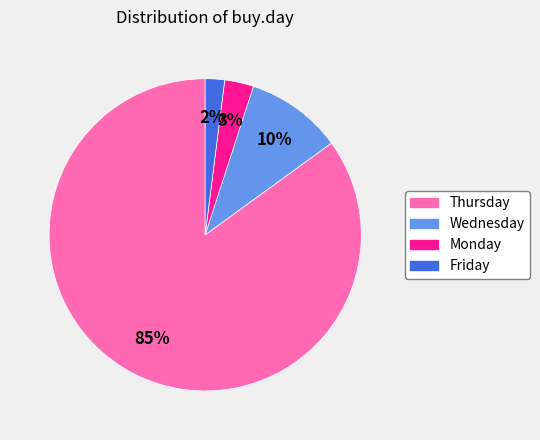

Is there any slice that represents more than half of the pie?

Yes